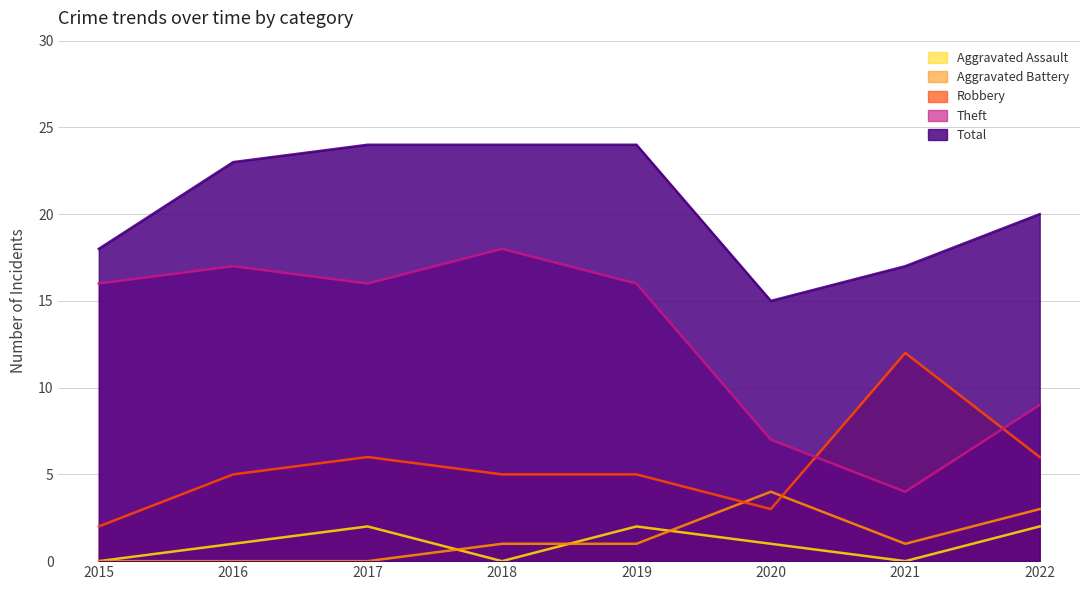

What is the highest value of the Theft series?

18